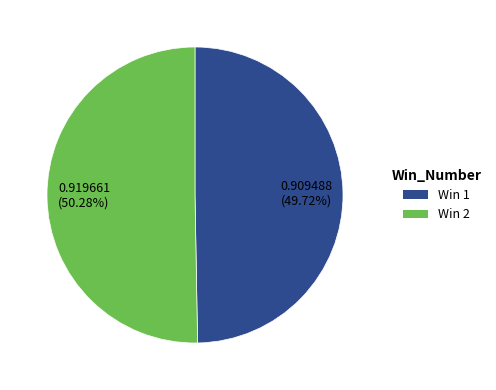

Does any single category account for the majority?

Yes